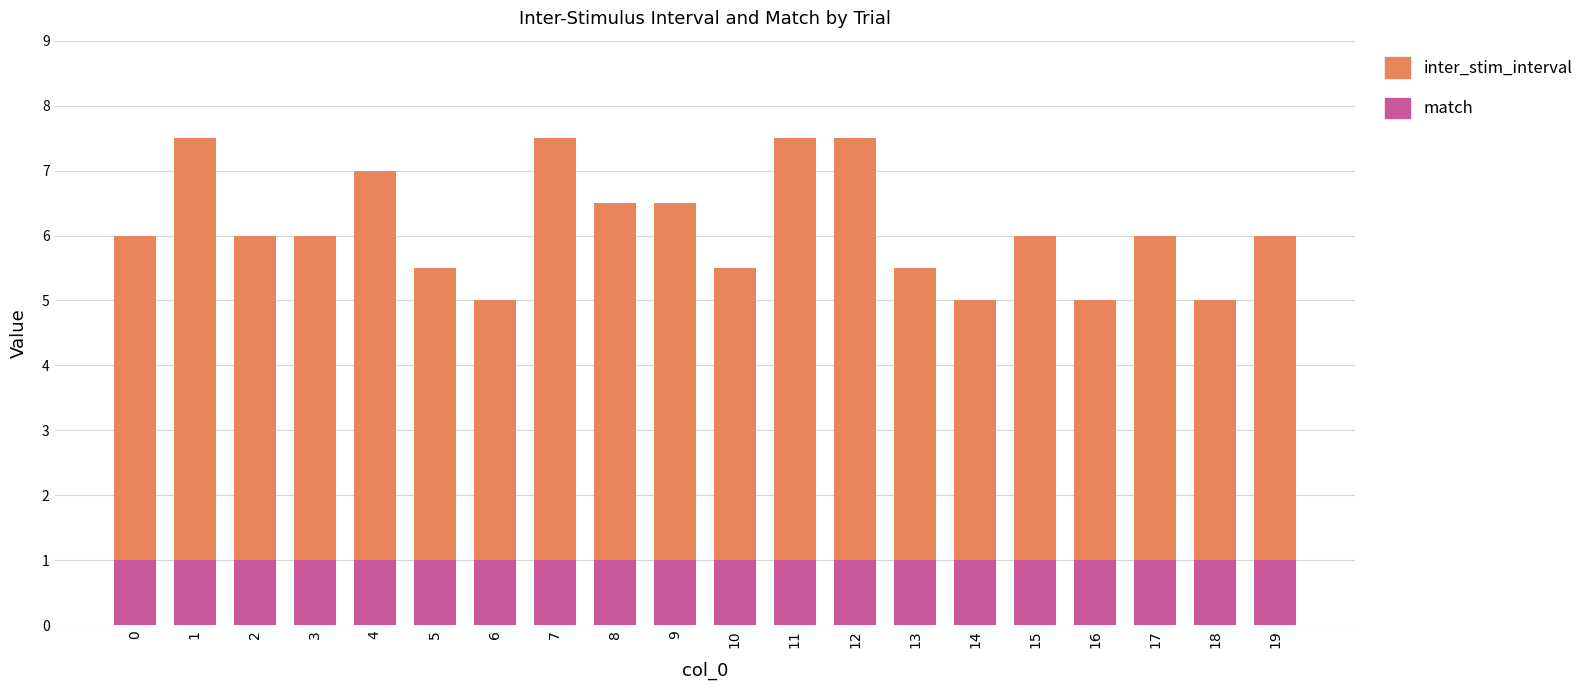

True or false: match has a value of 1.0 at 17.

True